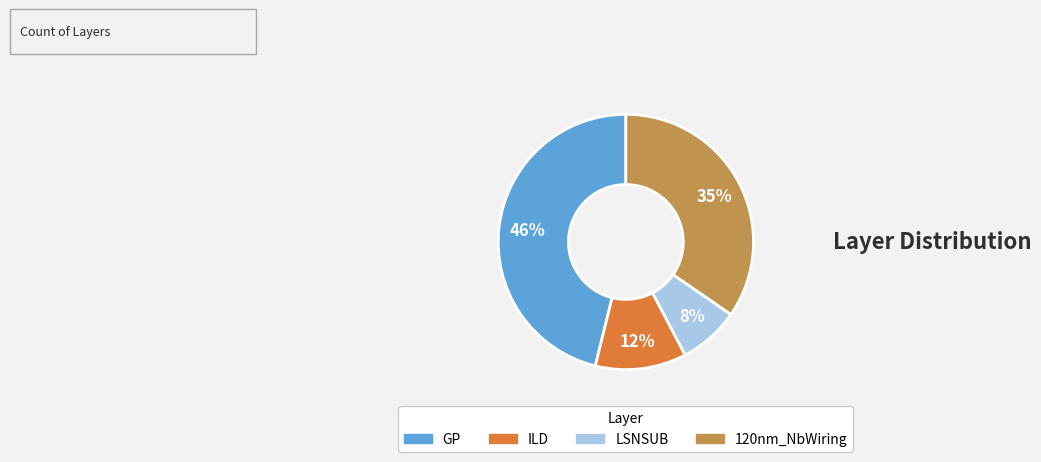

Which has a higher value, LSNSUB or 120nm_NbWiring?

120nm_NbWiring